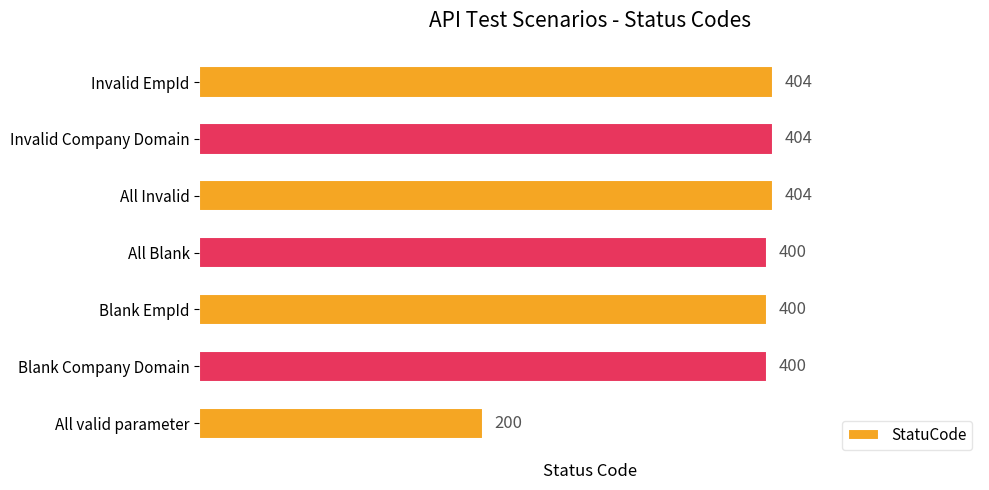

Reading top to bottom, extract all data points from this chart.

404	404	404	400	400	400	200